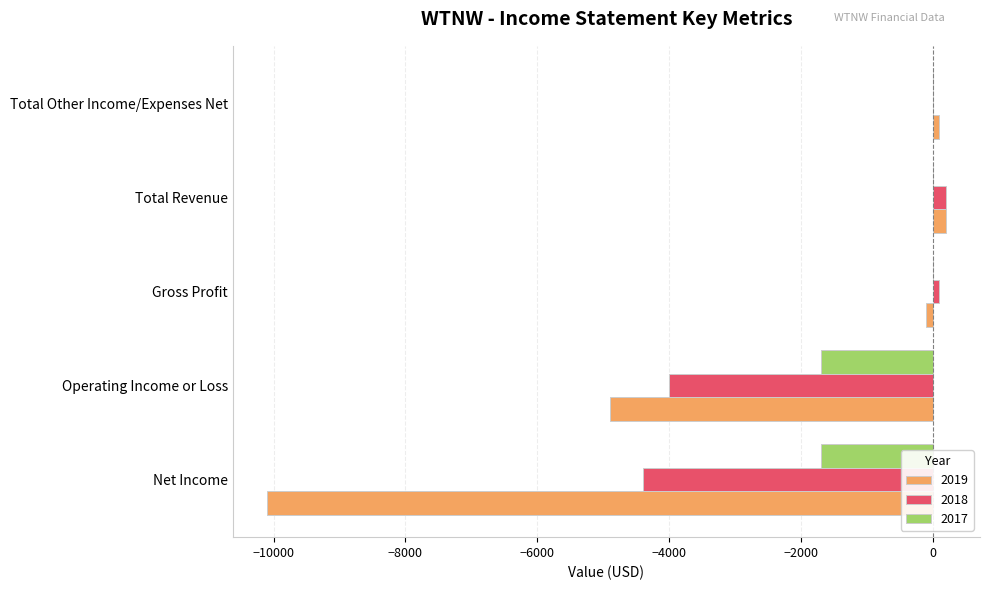

What is the total value across all series at Operating Income or Loss?

-10600